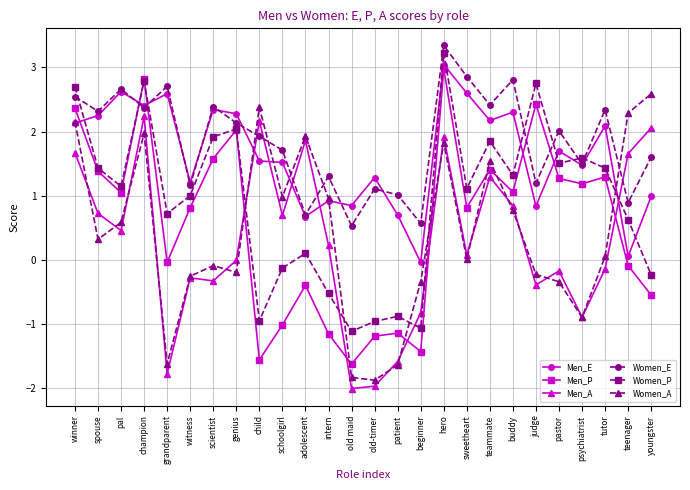

Which series changed the most between pal and patient?

Women_A